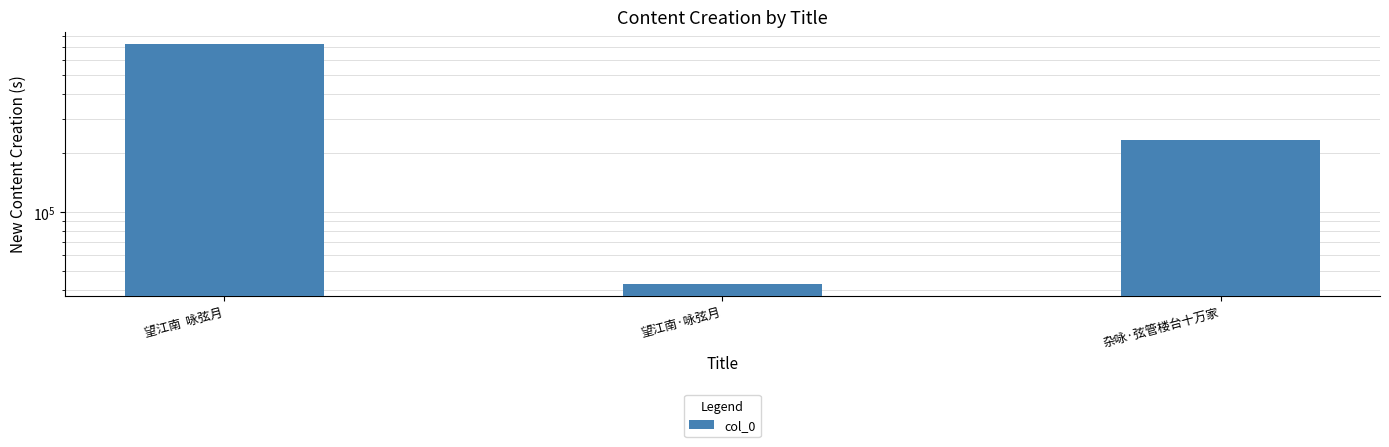

List the labels in order of value, smallest first.

望江南·咏弦月, 杂咏·弦管楼台十万家, 望江南  咏弦月